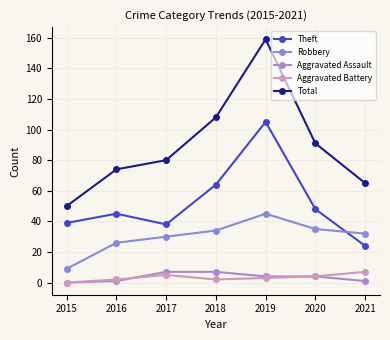

What is the minimum value for Total?

50